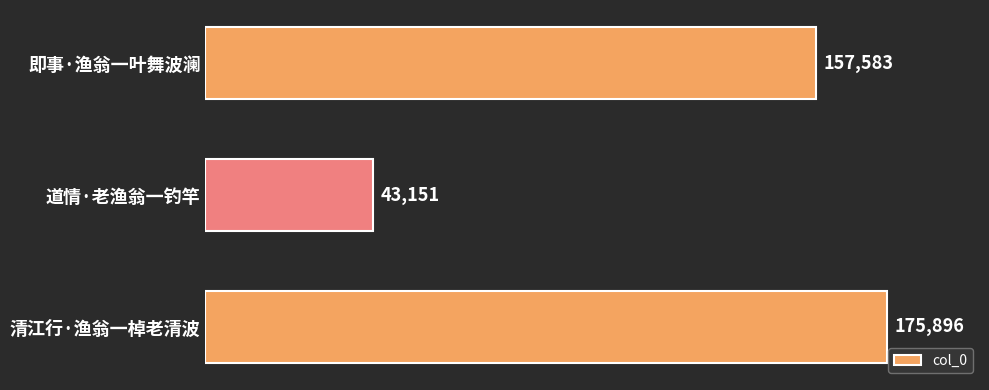

Reading bottom to top, list all the values displayed in this chart.

清江行·渔翁一棹老清波=175896	道情·老渔翁一钓竿=43151	即事·渔翁一叶舞波澜=157583